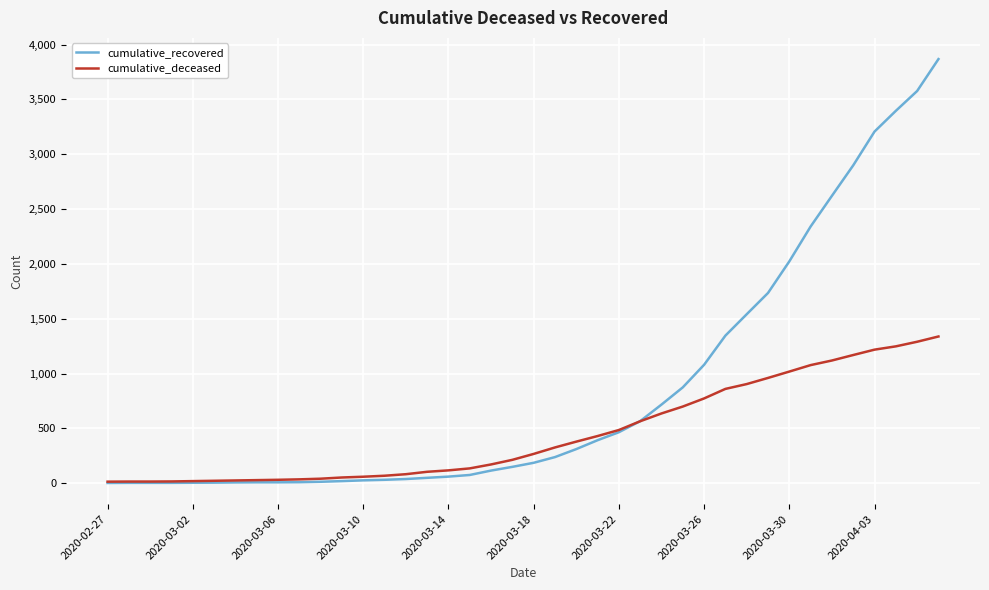

Which series has the largest total across all categories?

cumulative_recovered